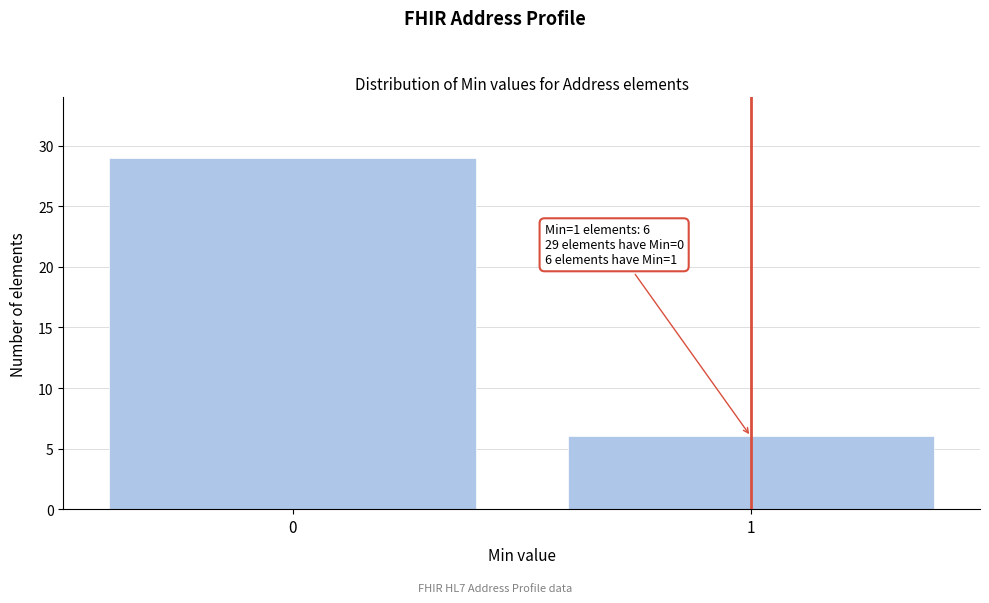

Reading left to right, transcribe all the data shown in this chart.

0=29	1=6